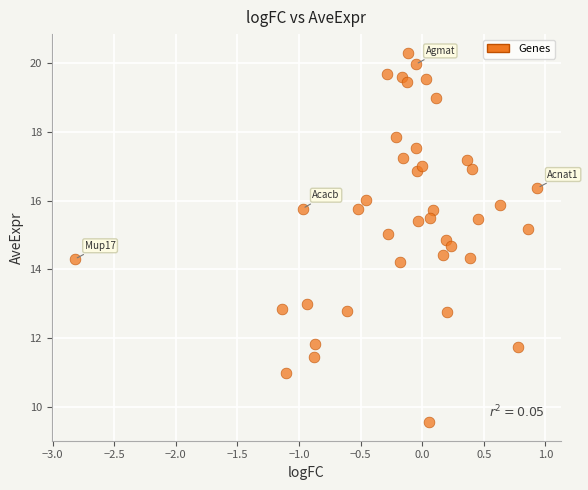

What is the range of X values (max minus min)?

3.8